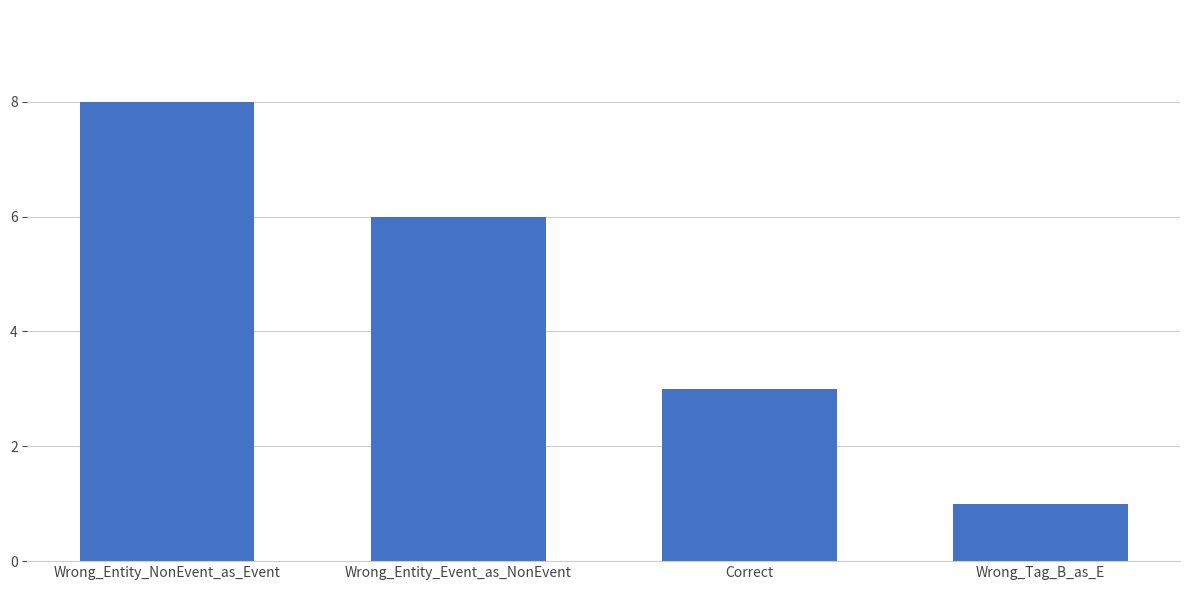

What is the difference between the values at Wrong_Tag_B_as_E and Correct?

2